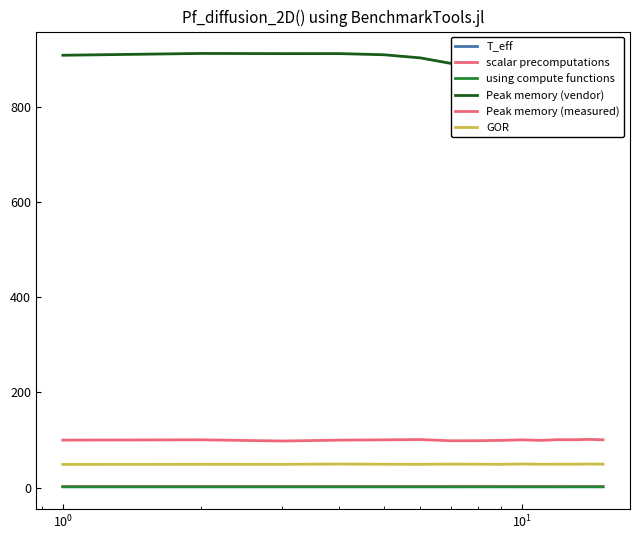

Is the value of scalar precomputations at $\mathdefault{10^{1}}$ greater than the value of using compute functions at $\mathdefault{10^{1}}$?

Yes